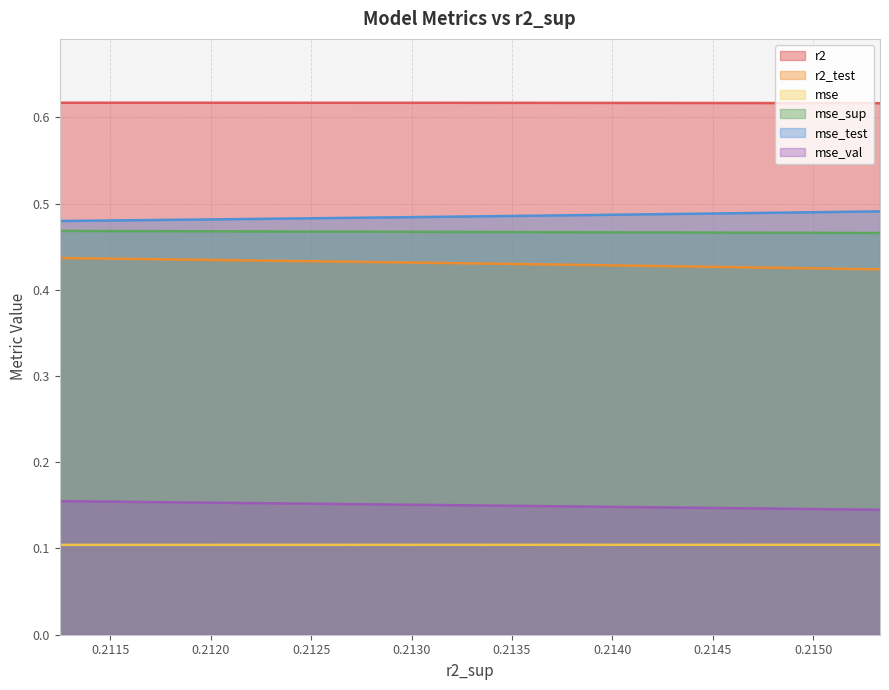

True or false: mse_test has more than 2 points higher than both neighbors.

False